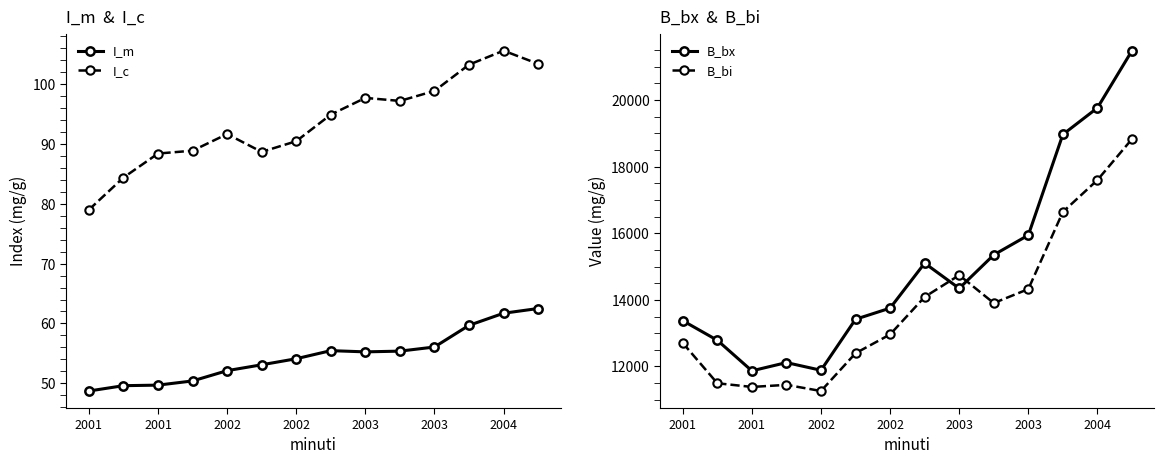

What is the minimum value for B_bi?

11262.6